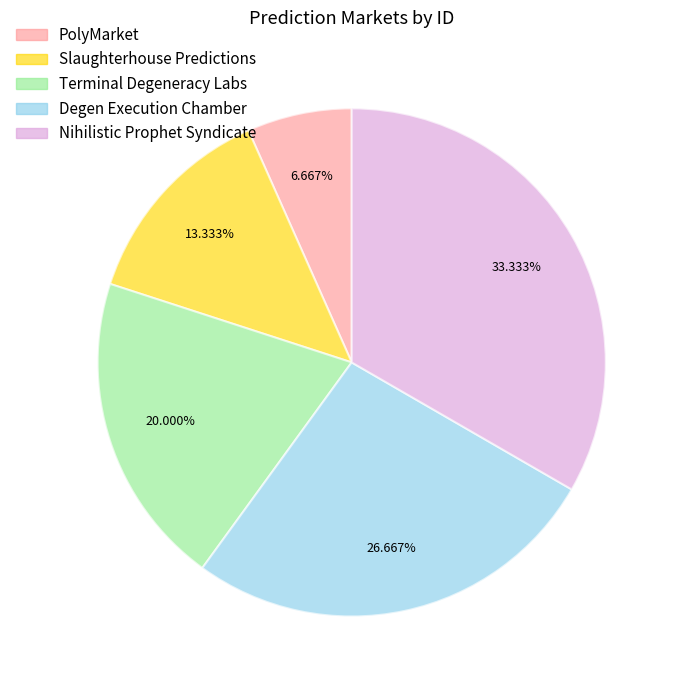

To the nearest percent, what is the average slice percentage?

20%